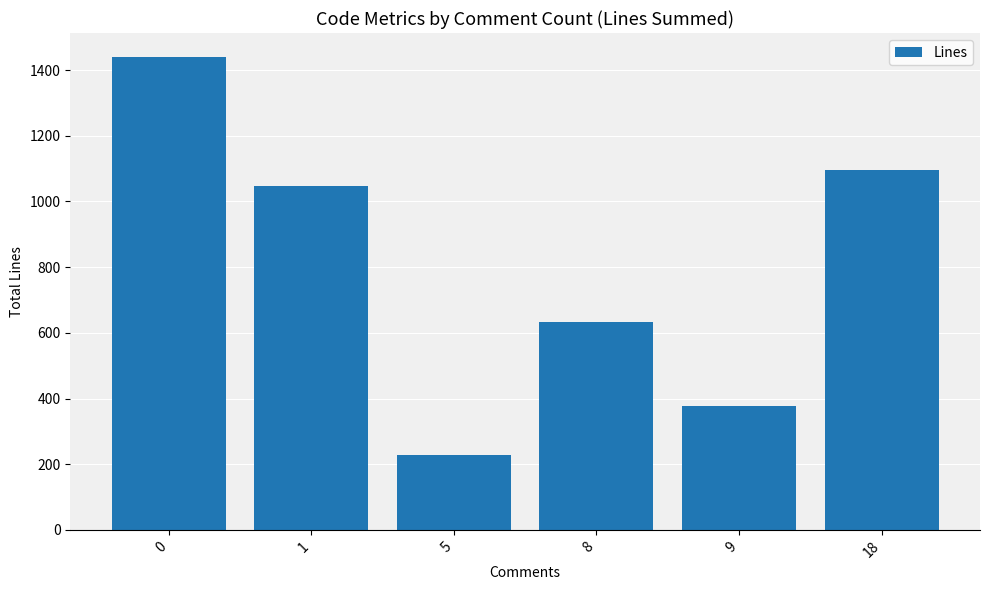

What is the approximate value at 9, to the nearest 50?

400